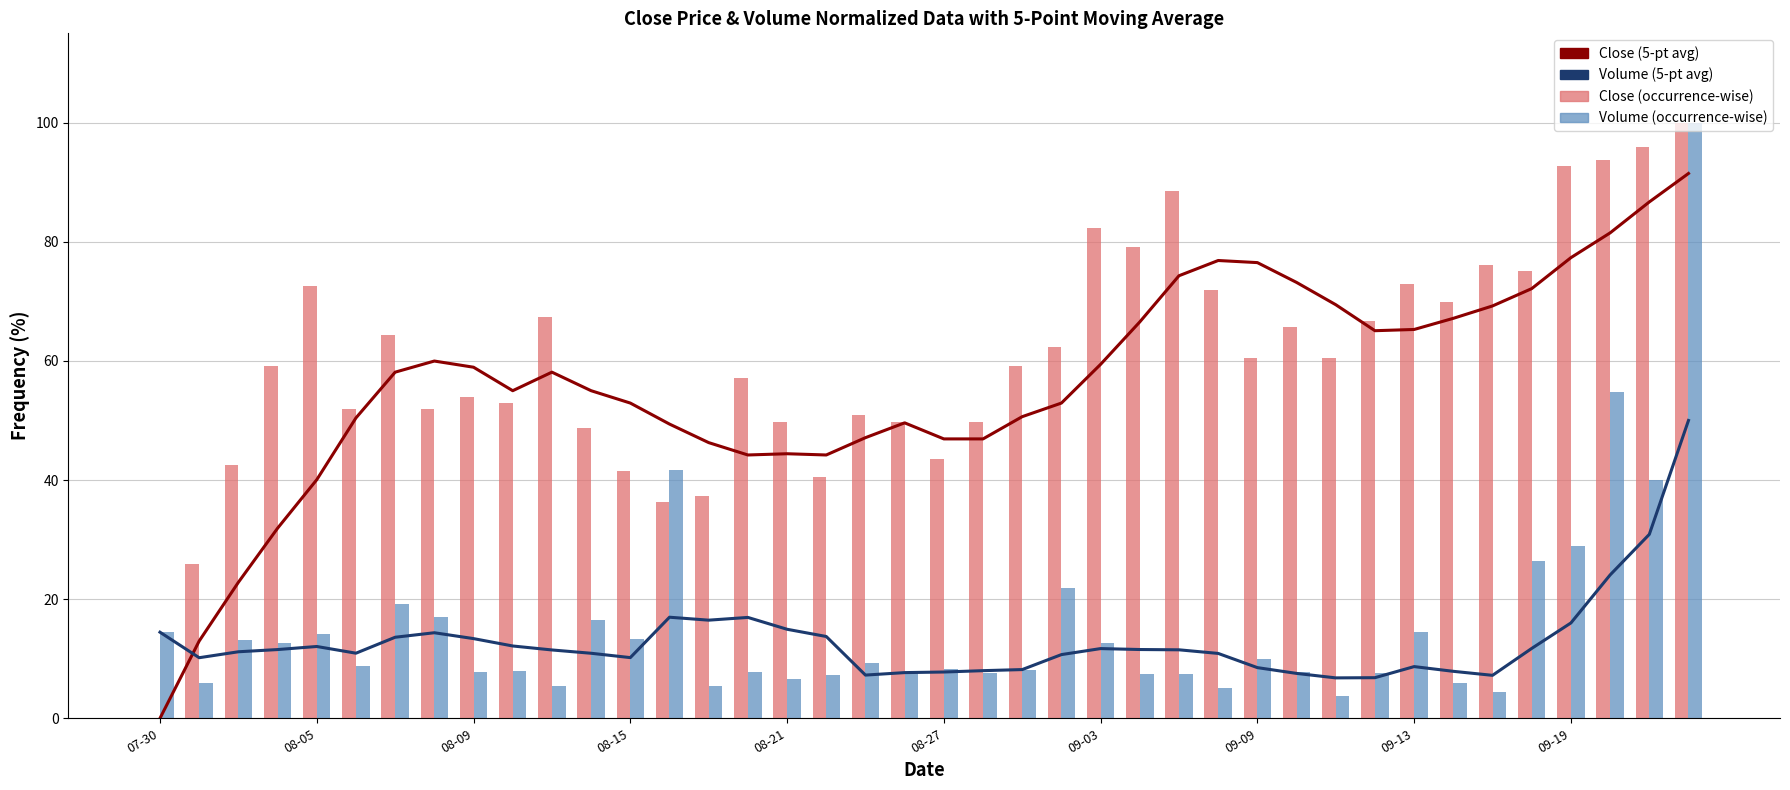

Reading left to right, what are all the values shown in this chart?

Close (5-pt avg): 0.0	13.0	22.8	31.9	40.1	50.4	58.1	60.0	58.9	55.0	58.1	55.0	52.9	49.4	46.3	44.2	44.4	44.2	47.1	49.6	46.9	46.9	50.6	52.9	59.4	66.6	74.3	76.9	76.5	73.2	69.4	65.1	65.3	67.2	69.2	72.1	77.3	81.5	86.7	91.5
Volume (5-pt avg): 14.5	10.2	11.2	11.5	12.1	10.9	13.6	14.4	13.4	12.1	11.5	10.9	10.2	17.0	16.5	16.9	14.9	13.7	7.3	7.7	7.8	8.0	8.2	10.7	11.7	11.5	11.5	10.9	8.5	7.5	6.8	6.8	8.7	7.9	7.2	11.7	16.0	24.1	30.9	50.0
Close (occurrence-wise): 0.0	25.9	42.5	59.1	72.6	51.9	64.3	51.9	54.0	52.9	67.5	48.8	41.5	36.3	37.4	57.1	49.8	40.5	50.9	49.8	43.6	49.8	59.1	62.3	82.3	79.2	88.6	71.9	60.5	65.7	60.5	66.7	73.0	69.9	76.1	75.0	92.7	93.8	95.8	100.0
Volume (occurrence-wise): 14.5	5.9	13.2	12.6	14.1	8.8	19.3	17.0	7.7	7.9	5.5	16.5	13.3	41.6	5.5	7.8	6.5	7.2	9.2	7.5	8.3	7.7	8.1	21.8	12.6	7.5	7.4	5.1	9.9	7.7	3.7	7.6	14.4	5.9	4.4	26.3	29.0	54.7	40.0	100.0